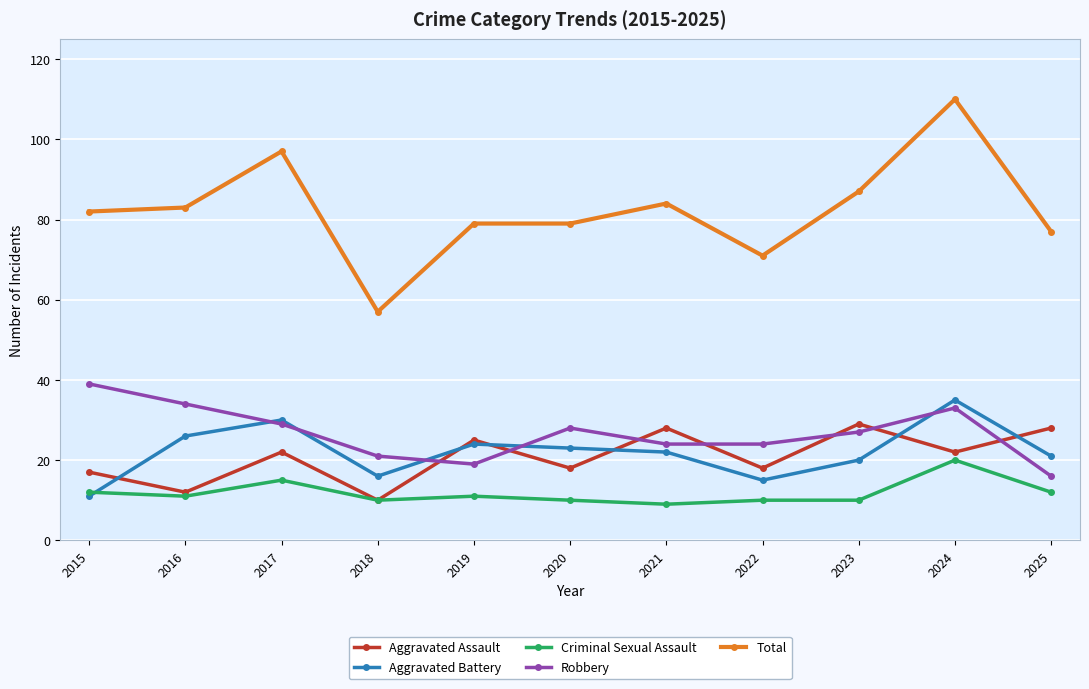

How many series are shown in this chart?

5